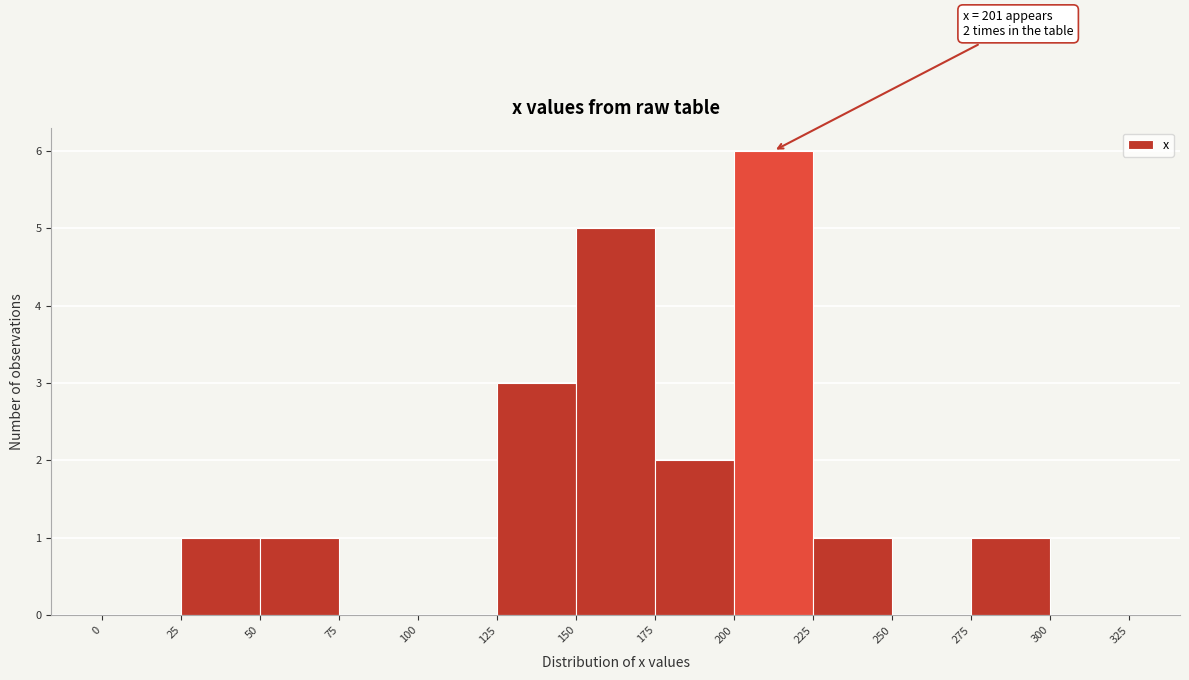

Over which range of the x-axis is the bar tallest?

200 to 225